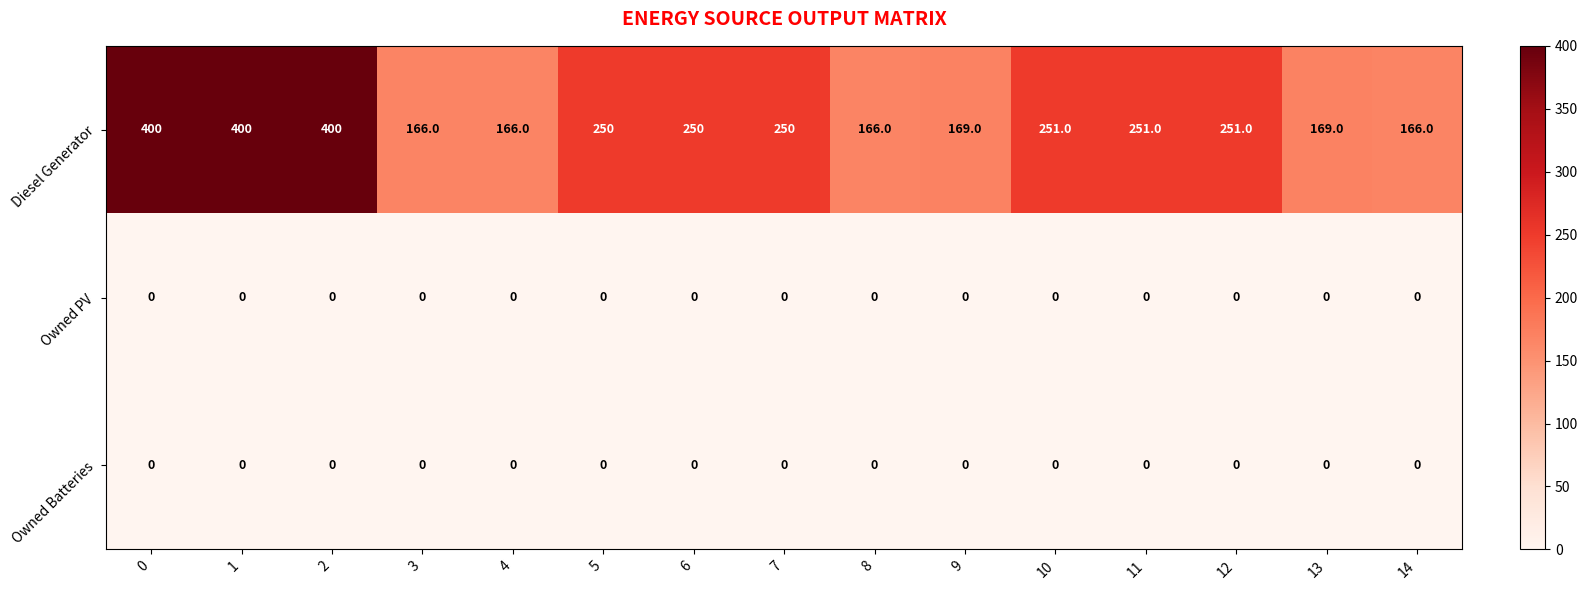

Read the Diesel Generator value at 6, to the nearest 10.

250